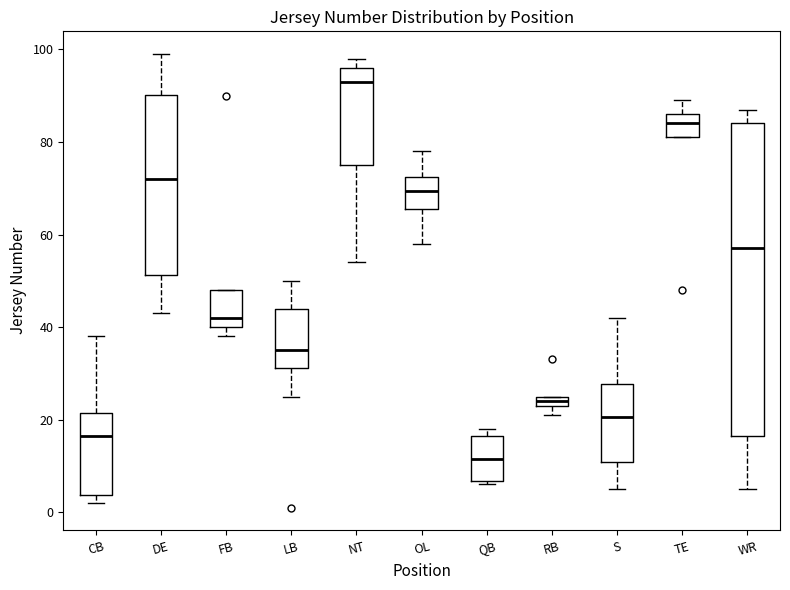

Which box has the lowest median line?

QB